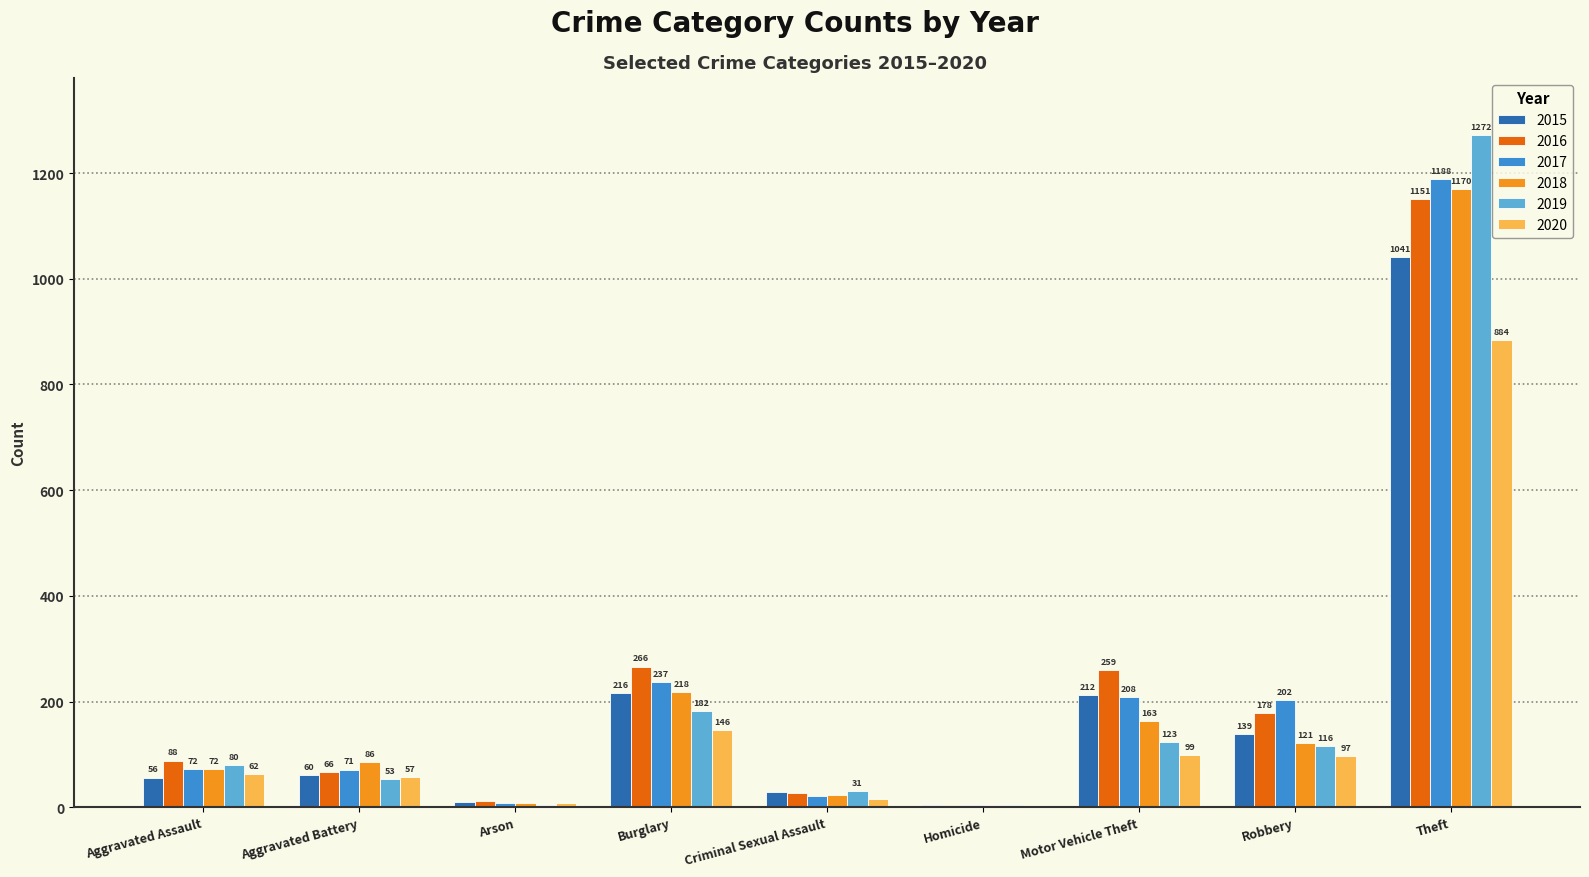

Does the chart contain stacked bars?

No